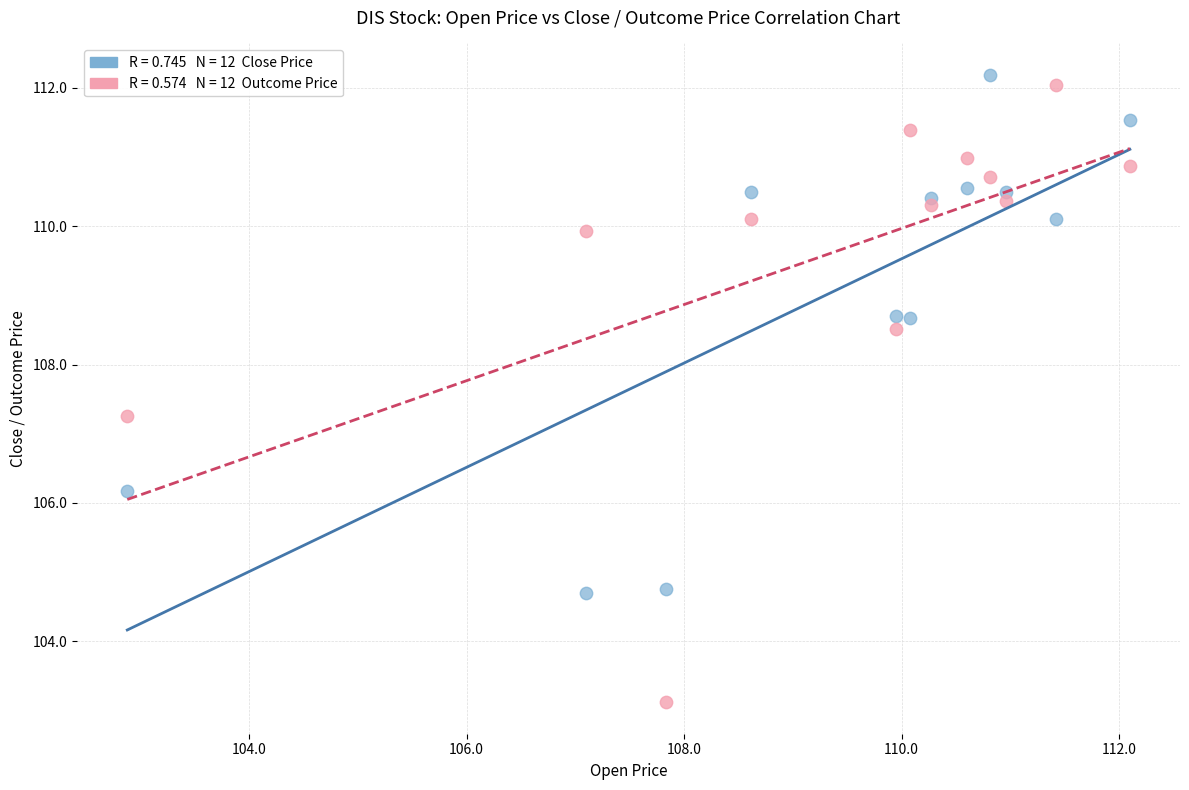

Across all data points, what is the range of Y values (max minus min)?

9.1